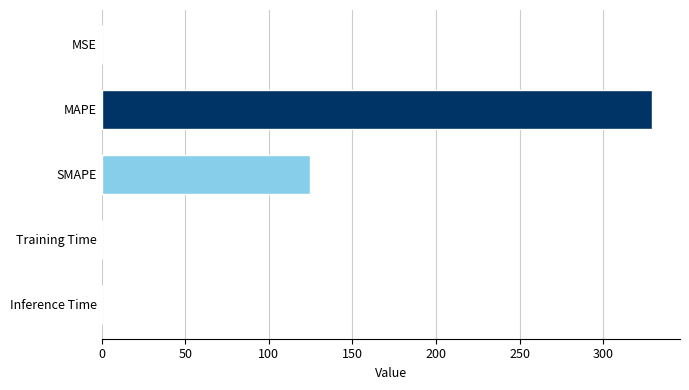

Are the bars horizontal?

Yes